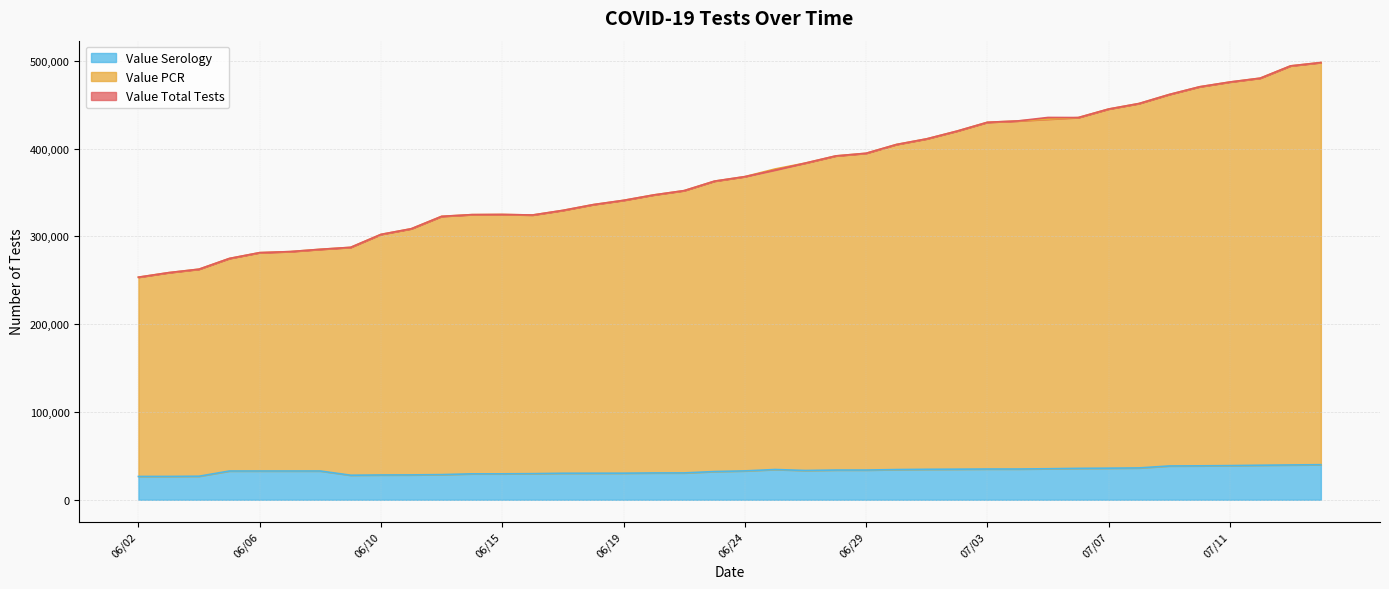

What is the sum of the Value Total Tests values at 07/06 and 07/03?

865542